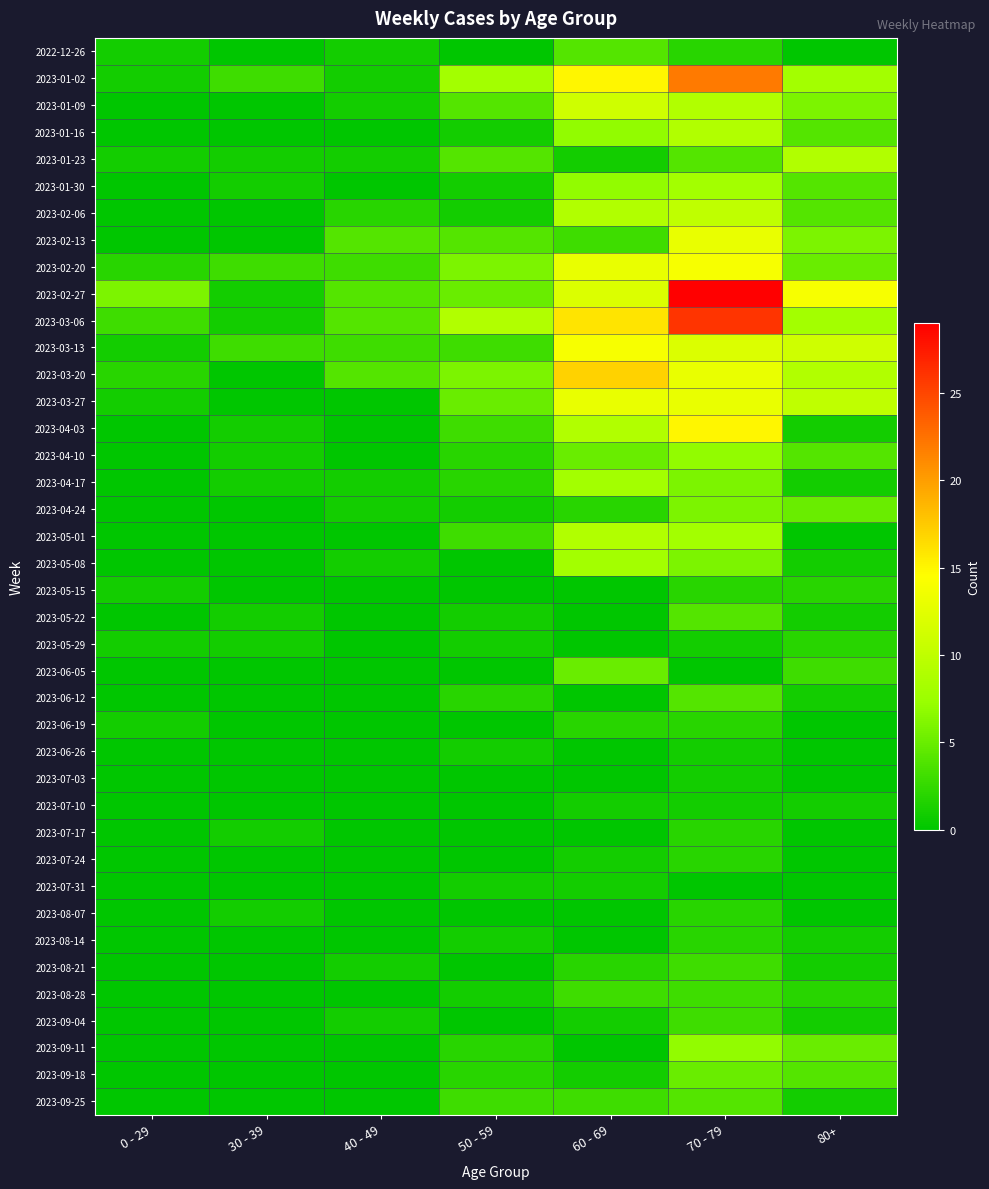

How many categories are shown in the chart?

7